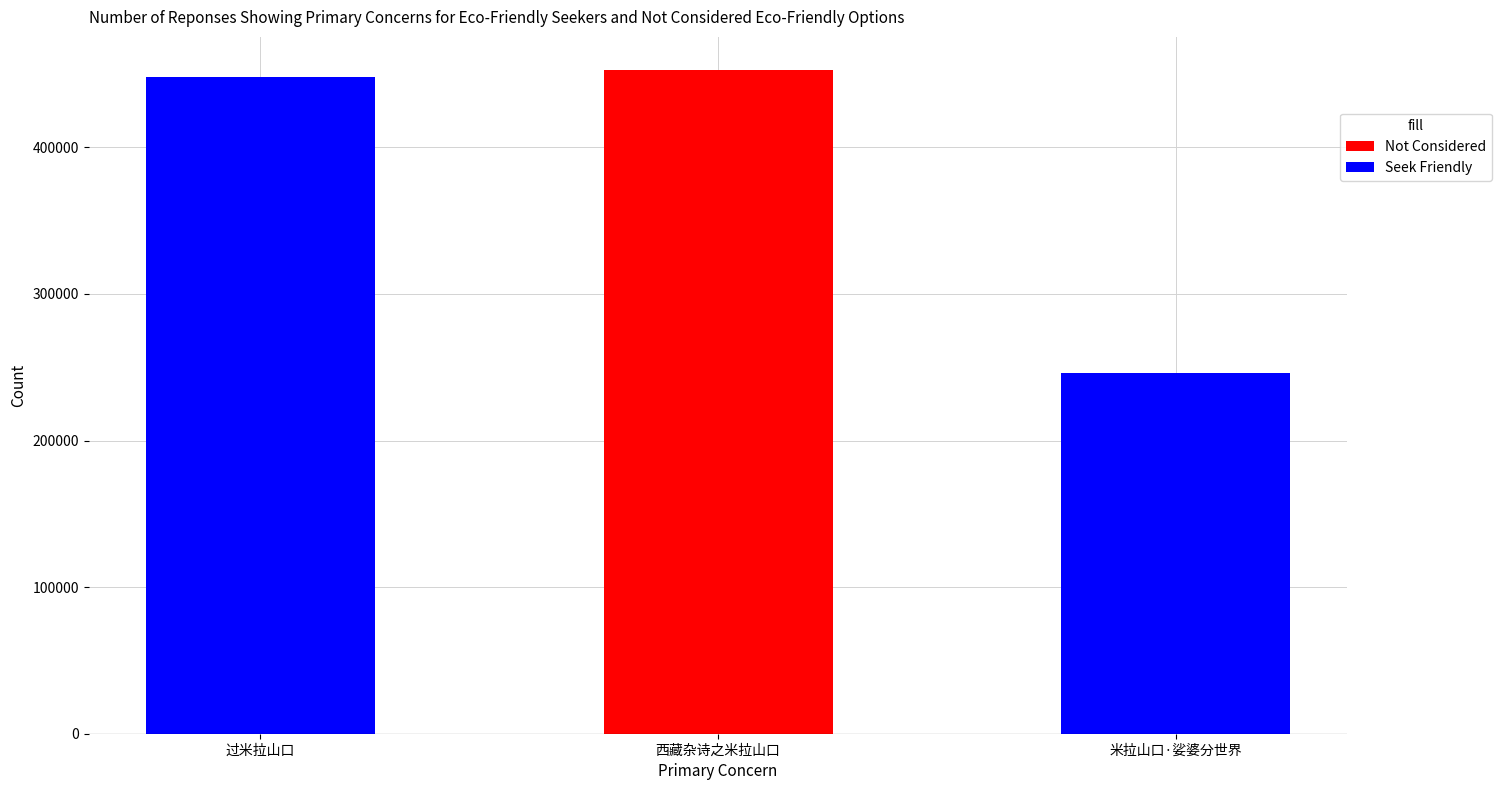

Where is the data nearest to the value 349359?

过米拉山口